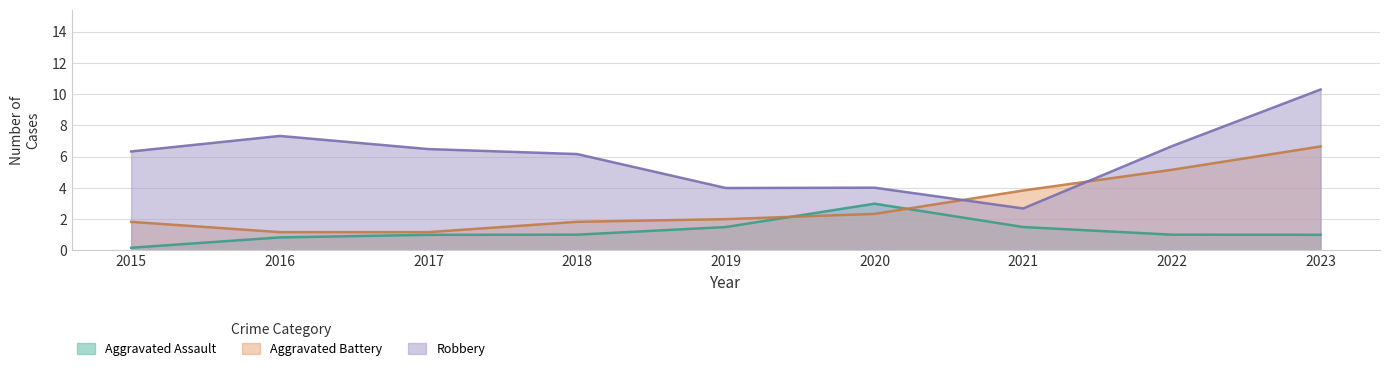

What is the total value across all series at 2022?

12.8